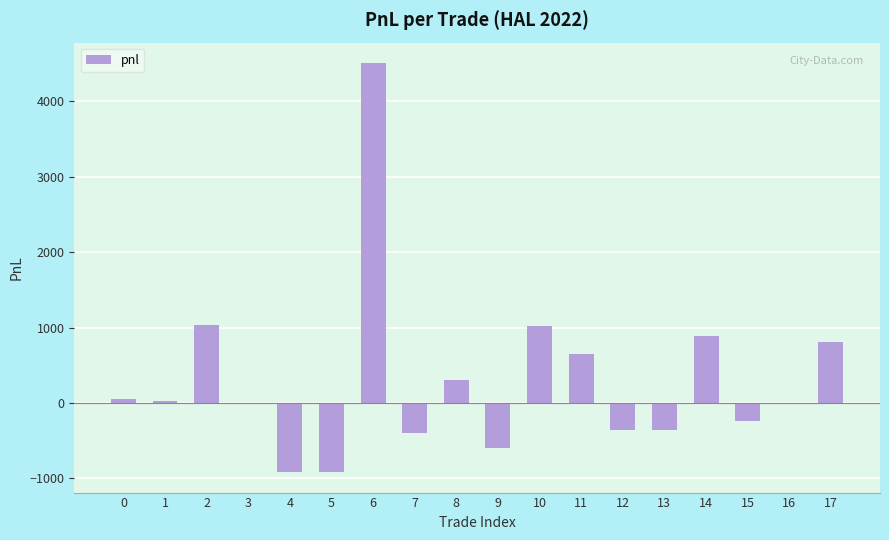

What is the approximate value at 4?

-914.3